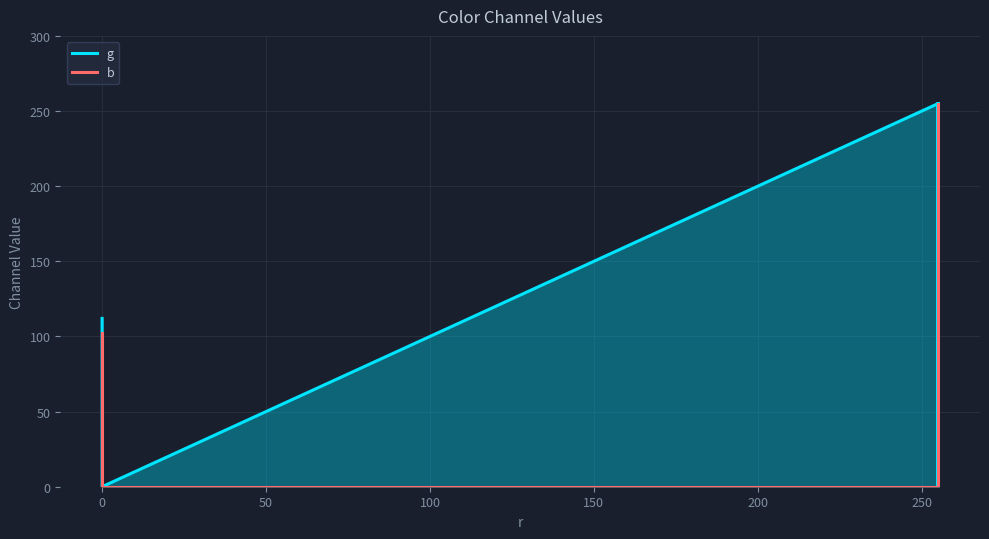

The value of b at 150 is 93. True or false?

False